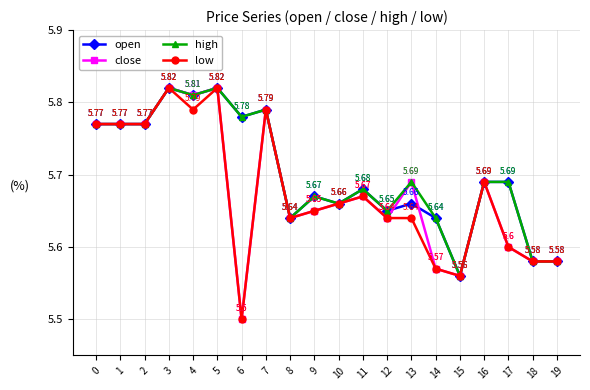

Does the chart display data point markers on the line(s)?

Yes